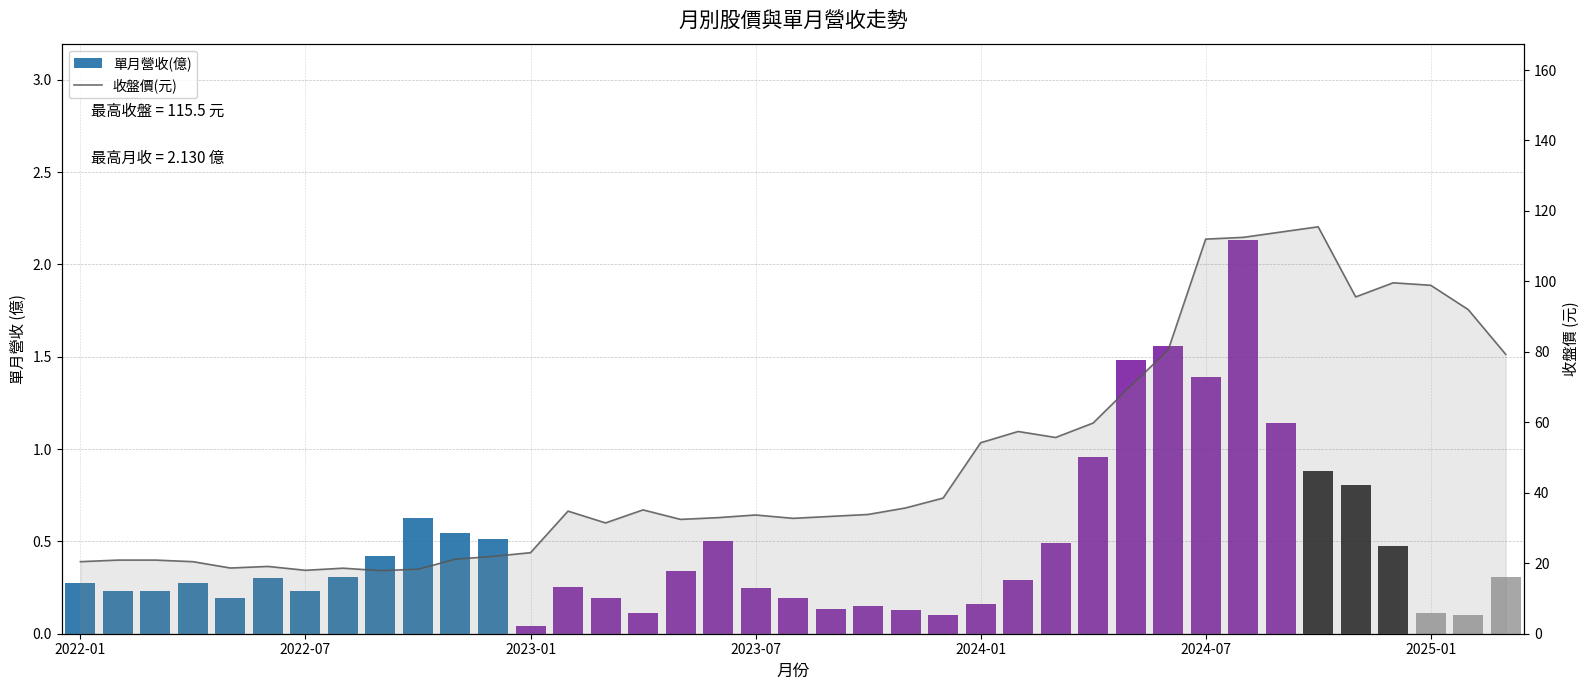

Is it true that 收盤價(元) equals 11.7 at 10?

False